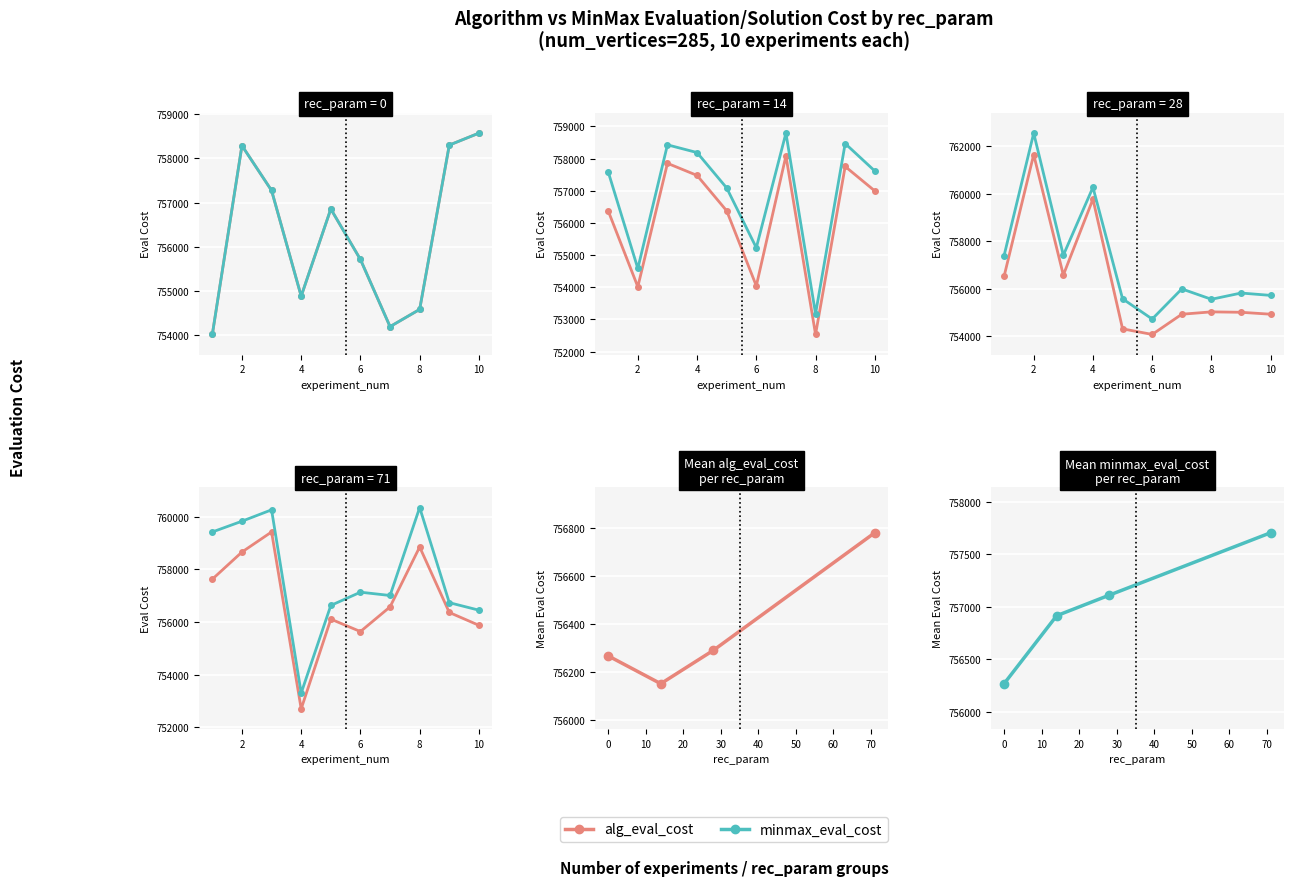

What is the spread (max minus min) of values at 6?

928.8